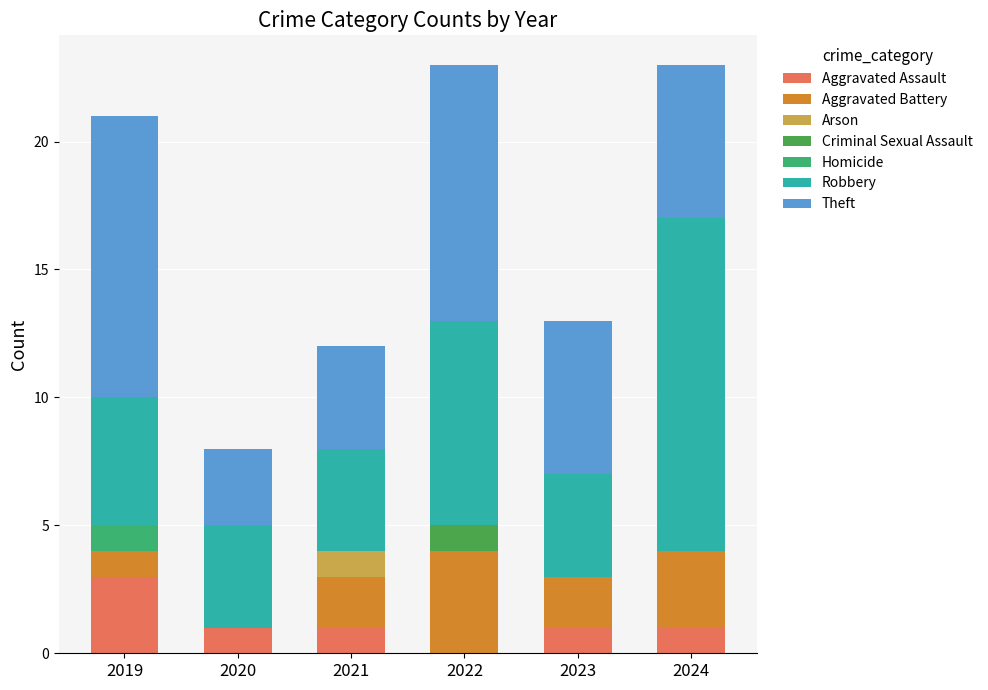

What is the total value across all series at 2021?

12